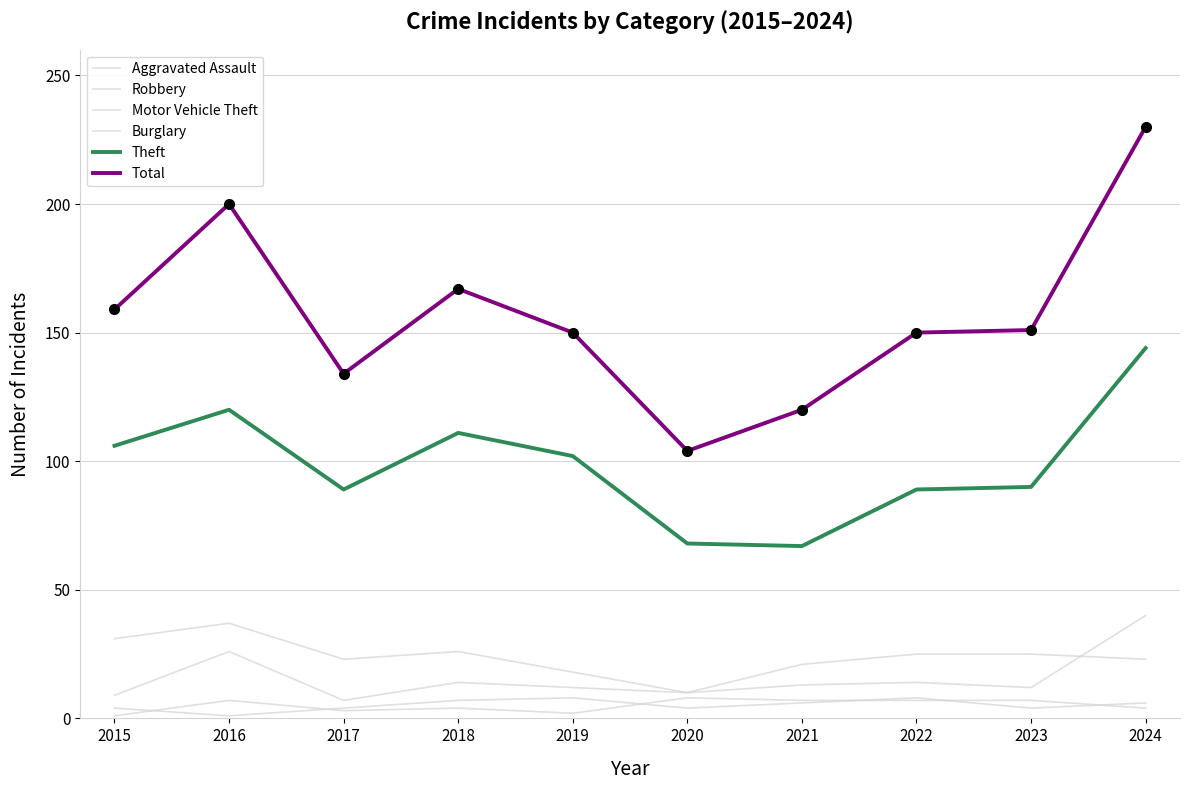

Where does the Burglary series first go above 25?

2015